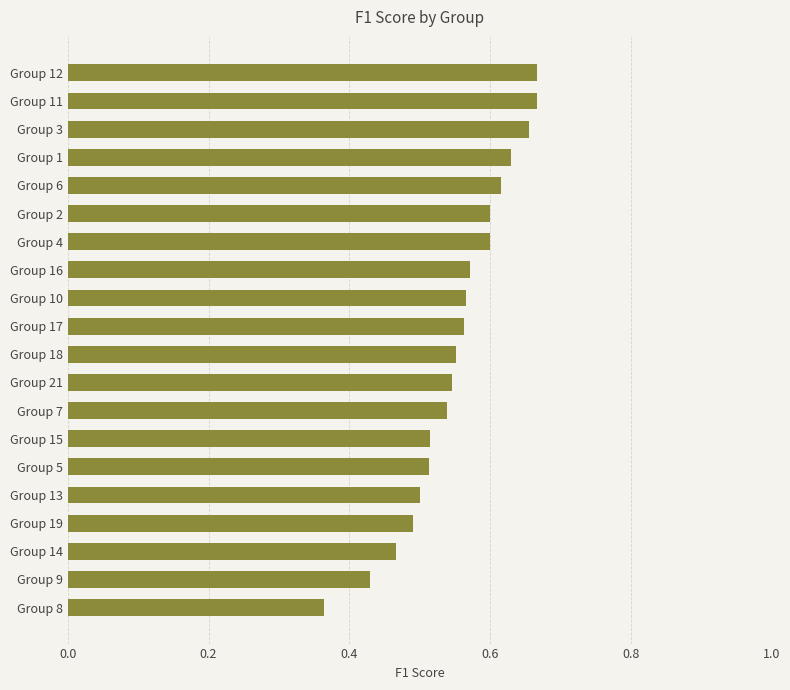

What is the sum of the values at Group 1 and Group 19?

1.1